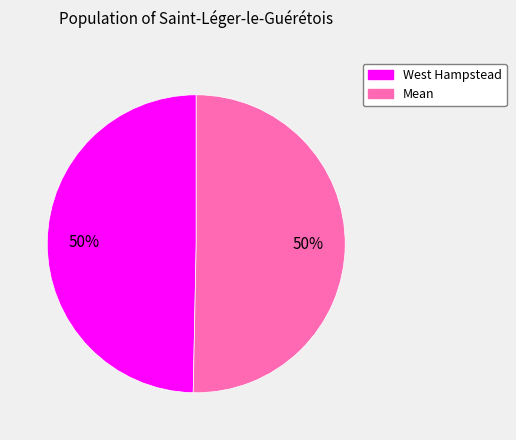

Count the number of slices in the pie.

2